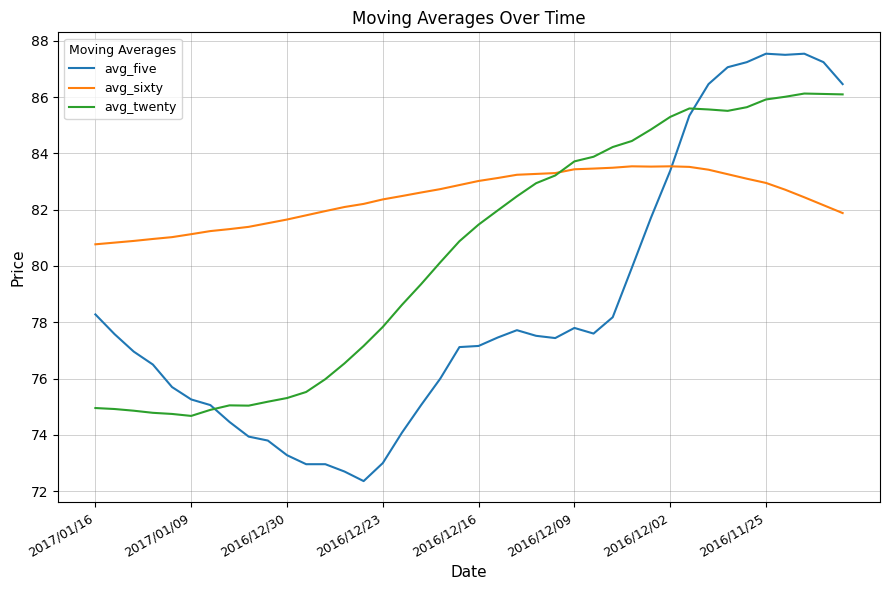

What is the maximum value for avg_sixty?

83.5